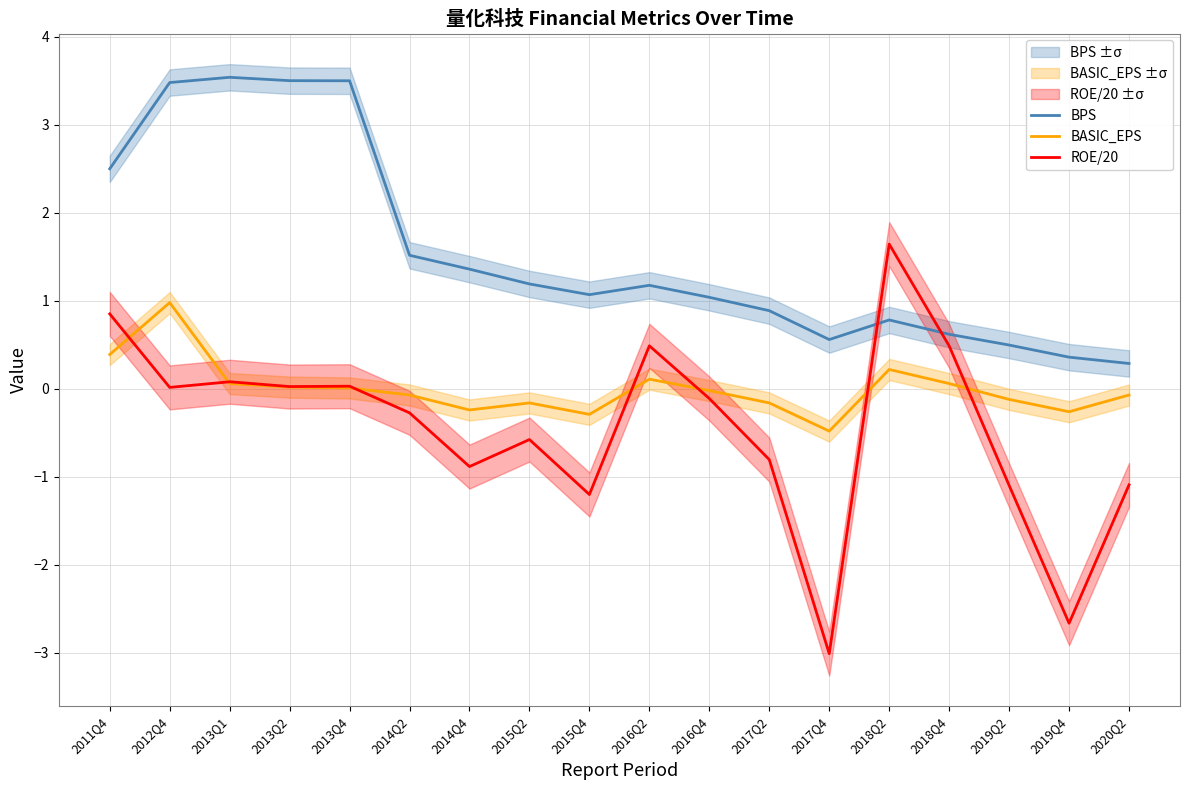

Where is BASIC_EPS nearest to the value 0?

2013Q4